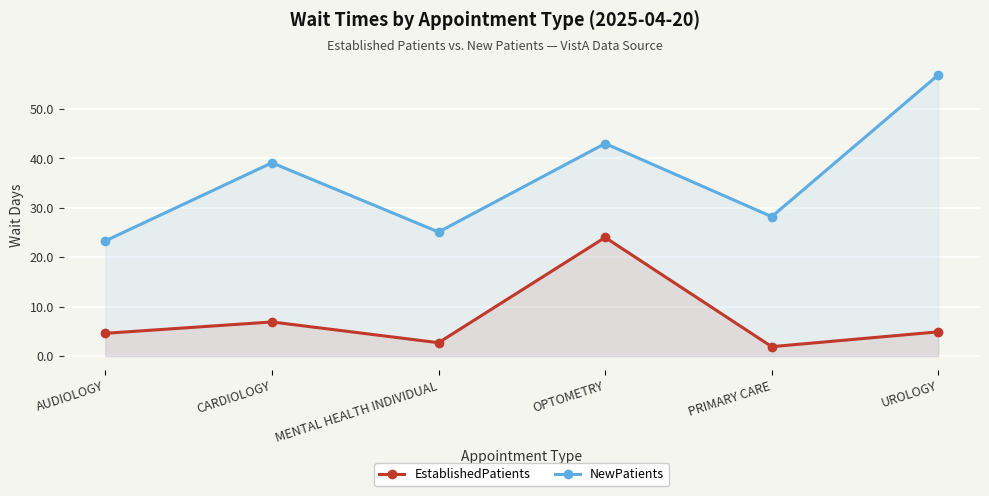

What is the sum of the NewPatients values at AUDIOLOGY and OPTOMETRY?

66.3